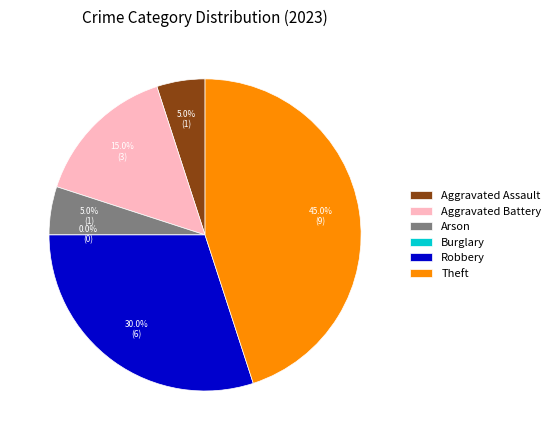

What portion of the pie excludes Aggravated Battery?

85.0%